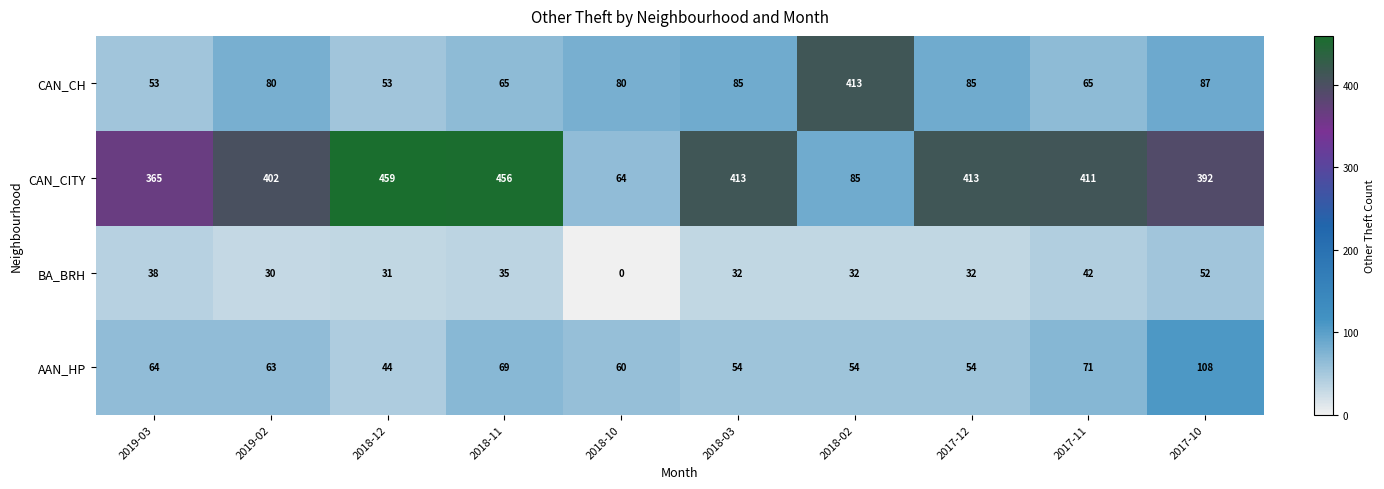

What is the difference between the second highest and second lowest values in the BA_BRH series?

12